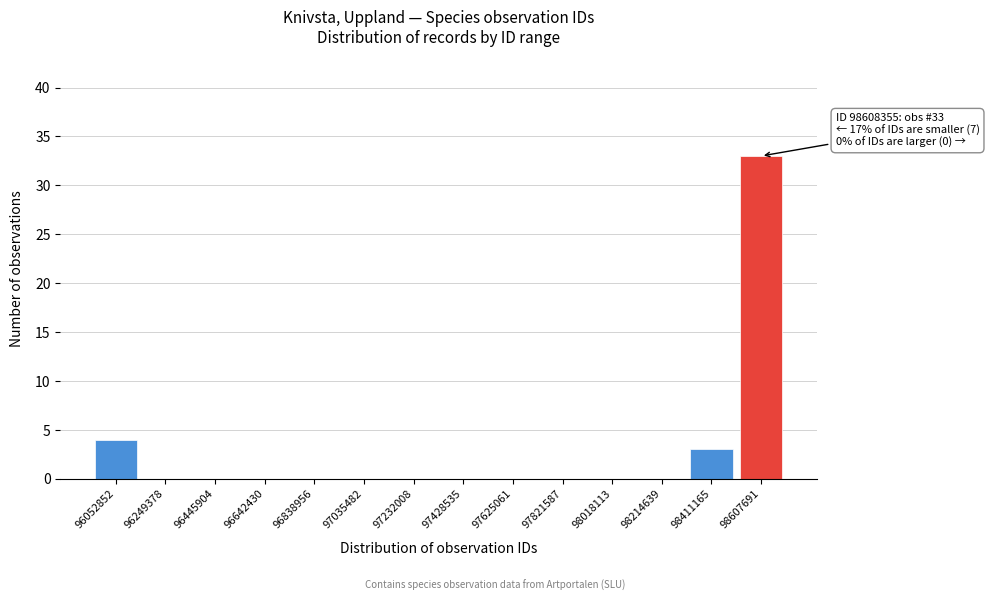

Reading right to left, list all the values displayed in this chart.

98607691=33	98411165=3	98214639=0	98018113=0	97821587=0	97625061=0	97428535=0	97232008=0	97035482=0	96838956=0	96642430=0	96445904=0	96249378=0	96052852=4